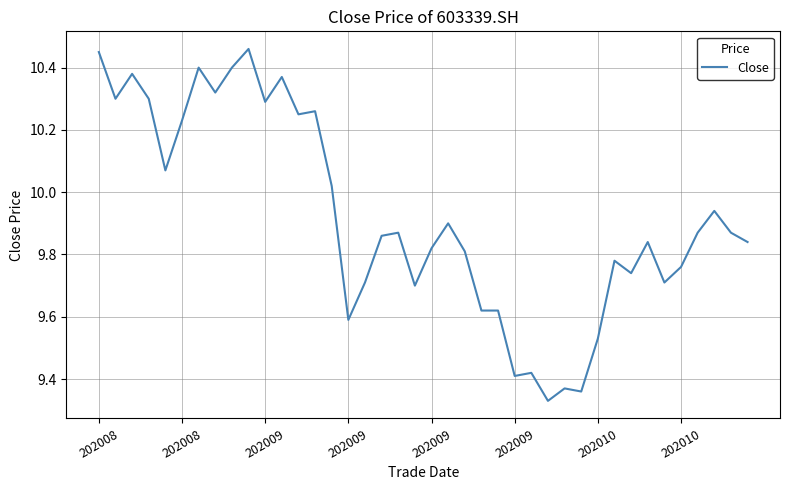

How many lines are shown in the chart?

1